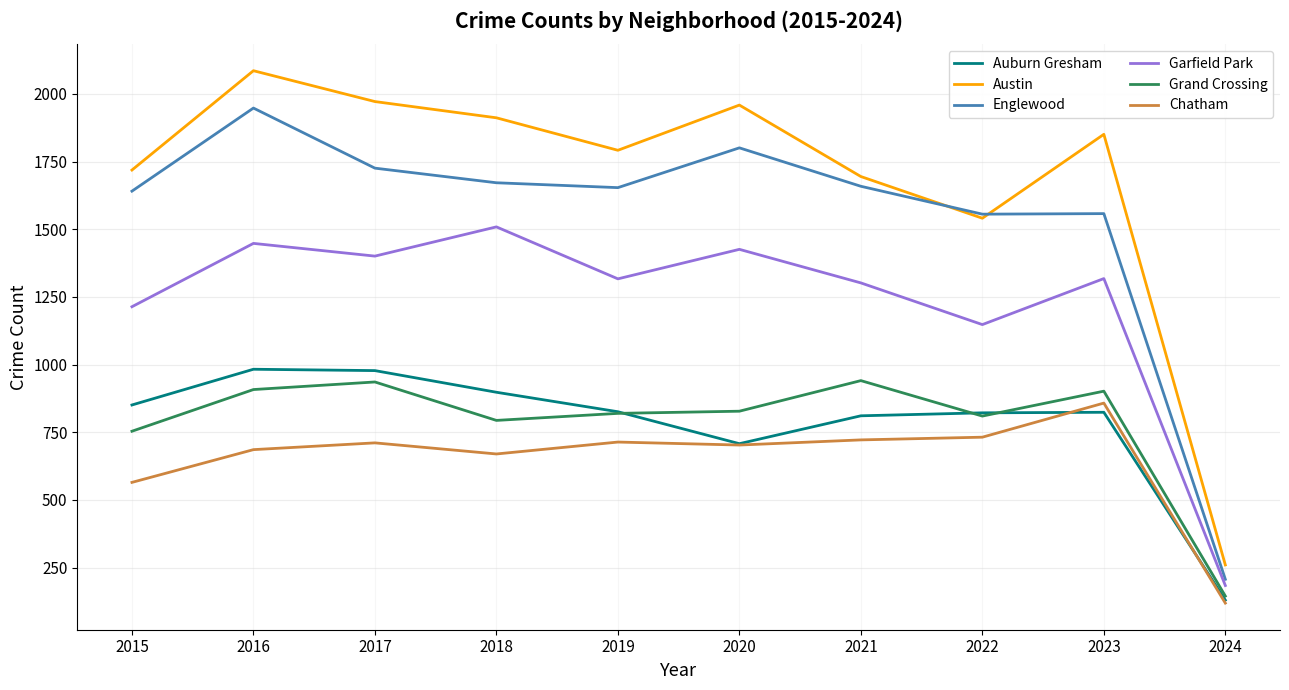

True or false: Garfield Park has a value of 1448 at 2016.

True